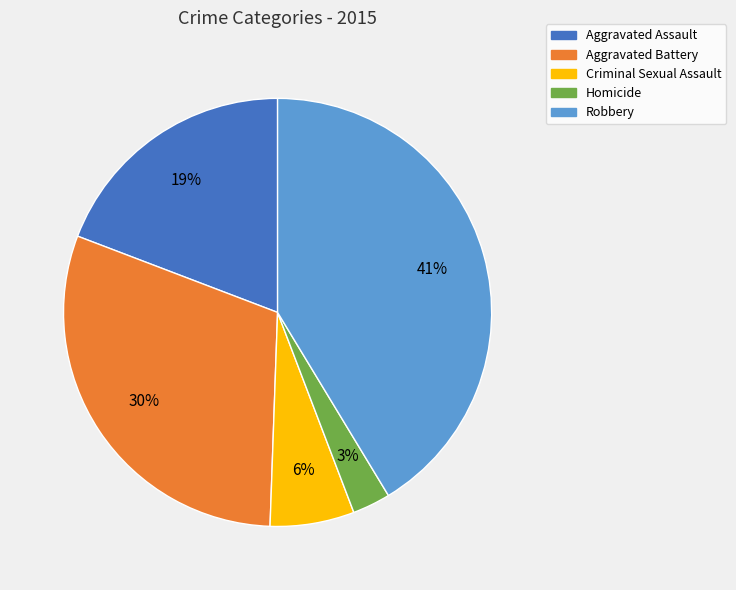

Is it true that Aggravated Battery is 30% of the pie?

True